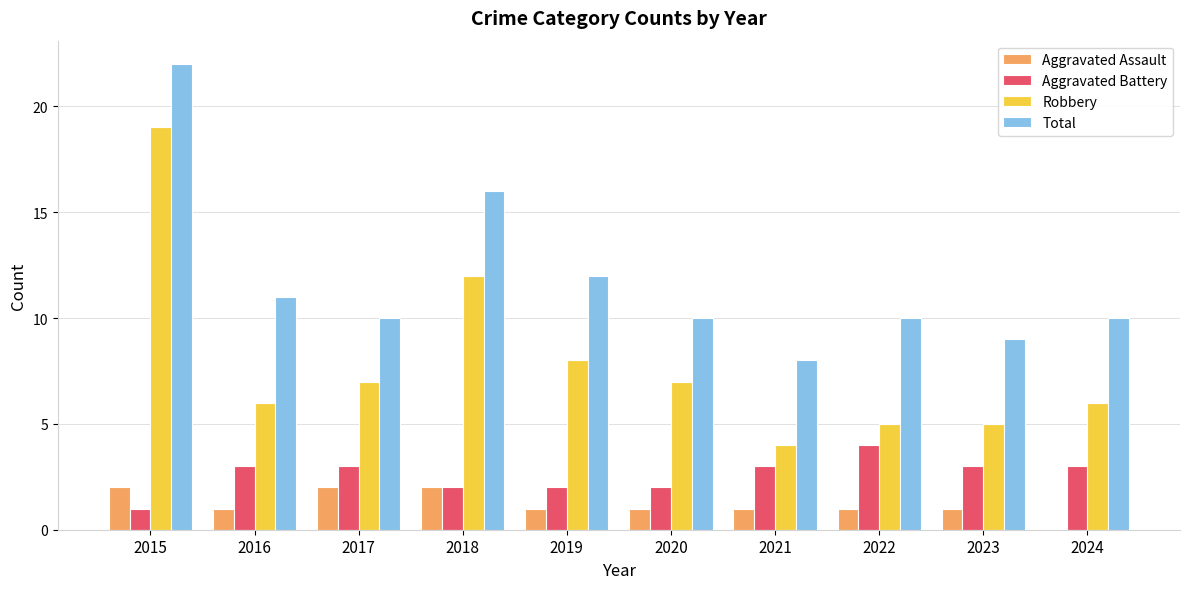

Which label corresponds to the largest value in the chart?

2015